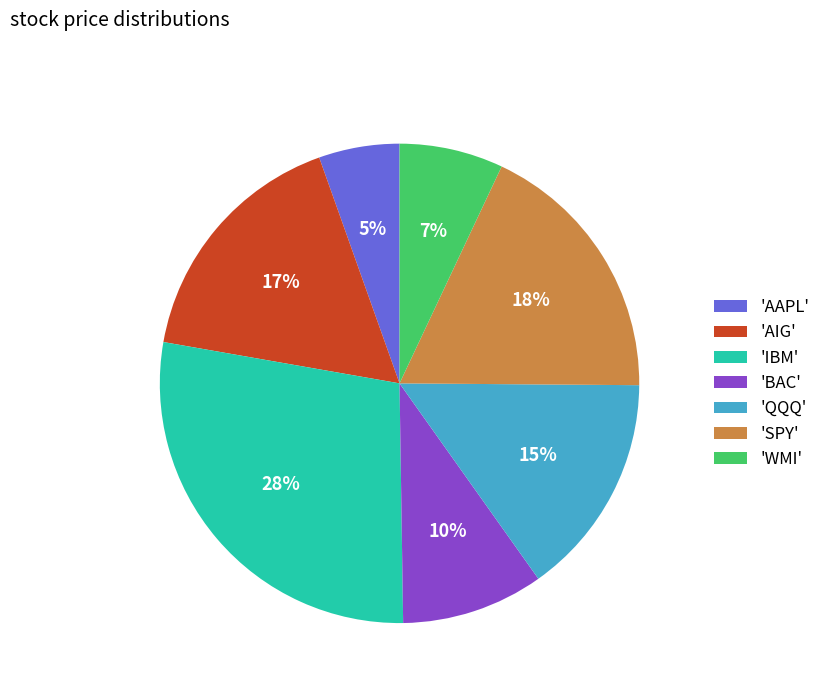

Count the number of slices in the pie.

7